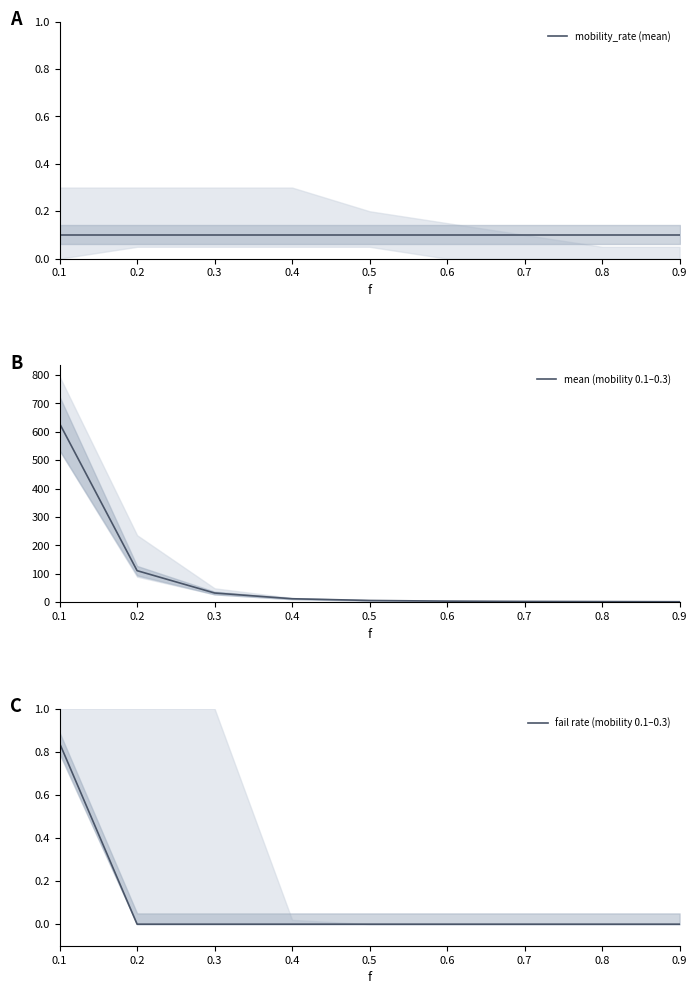

At which label is mean (mobility 0.1–0.3) closest to 315?

0.2